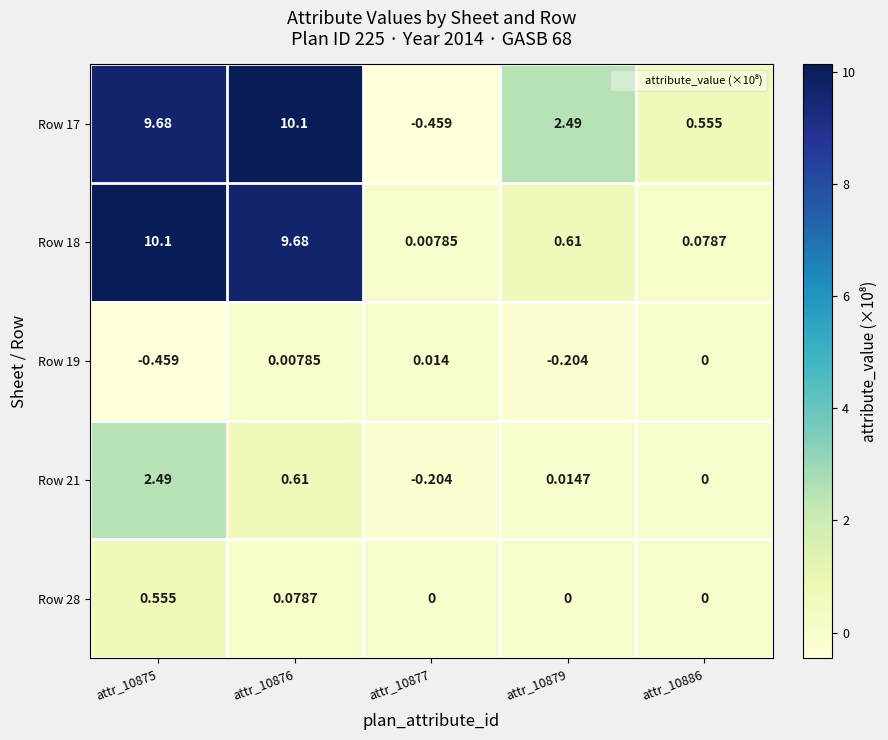

Is the value of Row 21 at attr_10877 greater than the value of Row 18 at attr_10875?

No